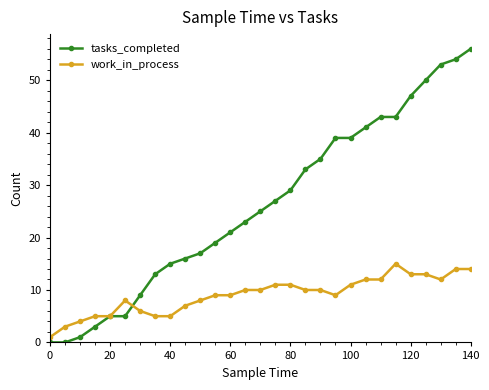

What are all the series names shown in the legend?

tasks_completed, work_in_process